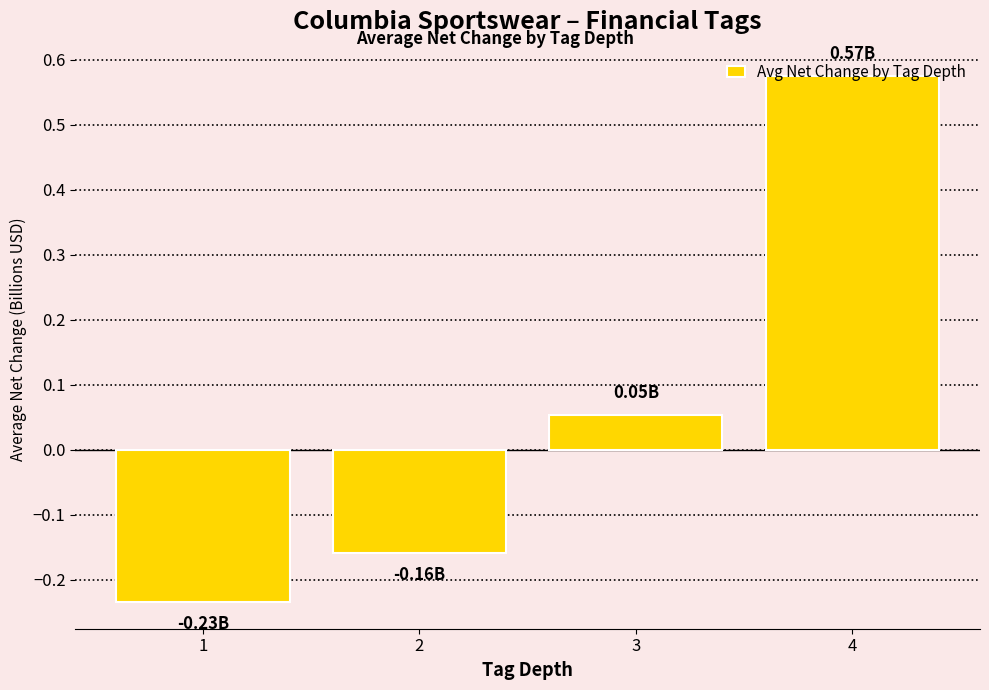

Rank the categories by value from highest to lowest.

4, 3, 2, 1